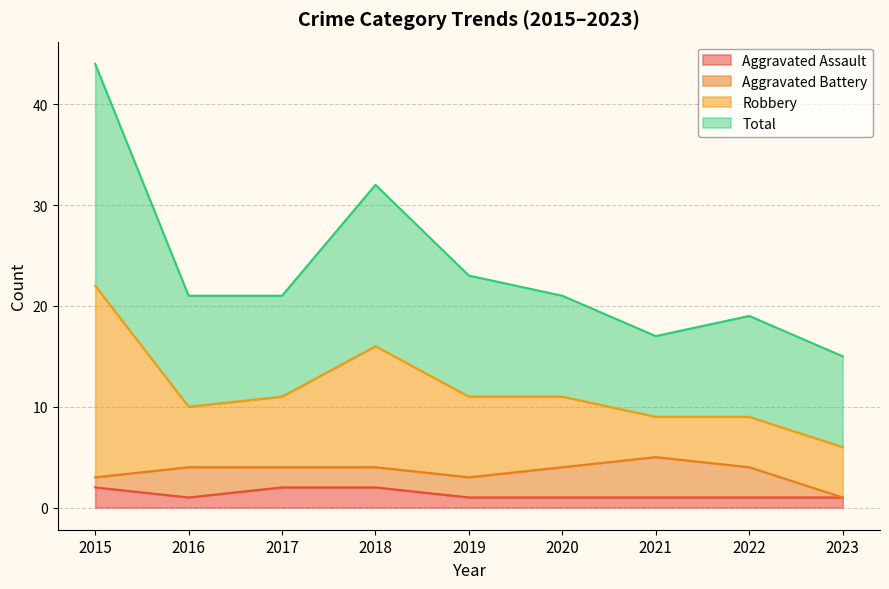

What are all the series names shown in the legend?

Aggravated Assault, Aggravated Battery, Robbery, Total